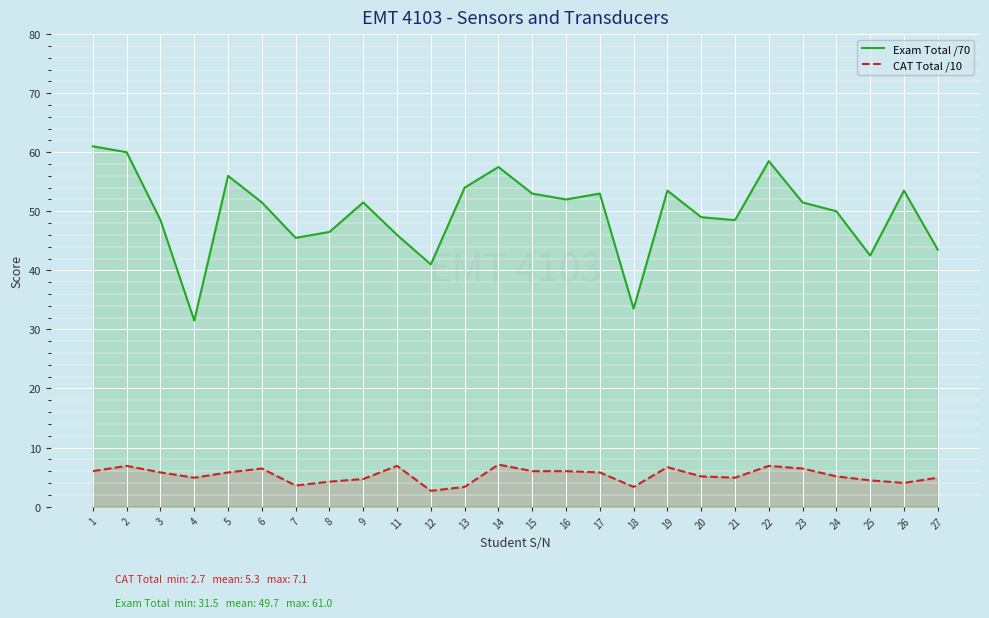

Where is Exam Total /70 nearest to the value 46?

11